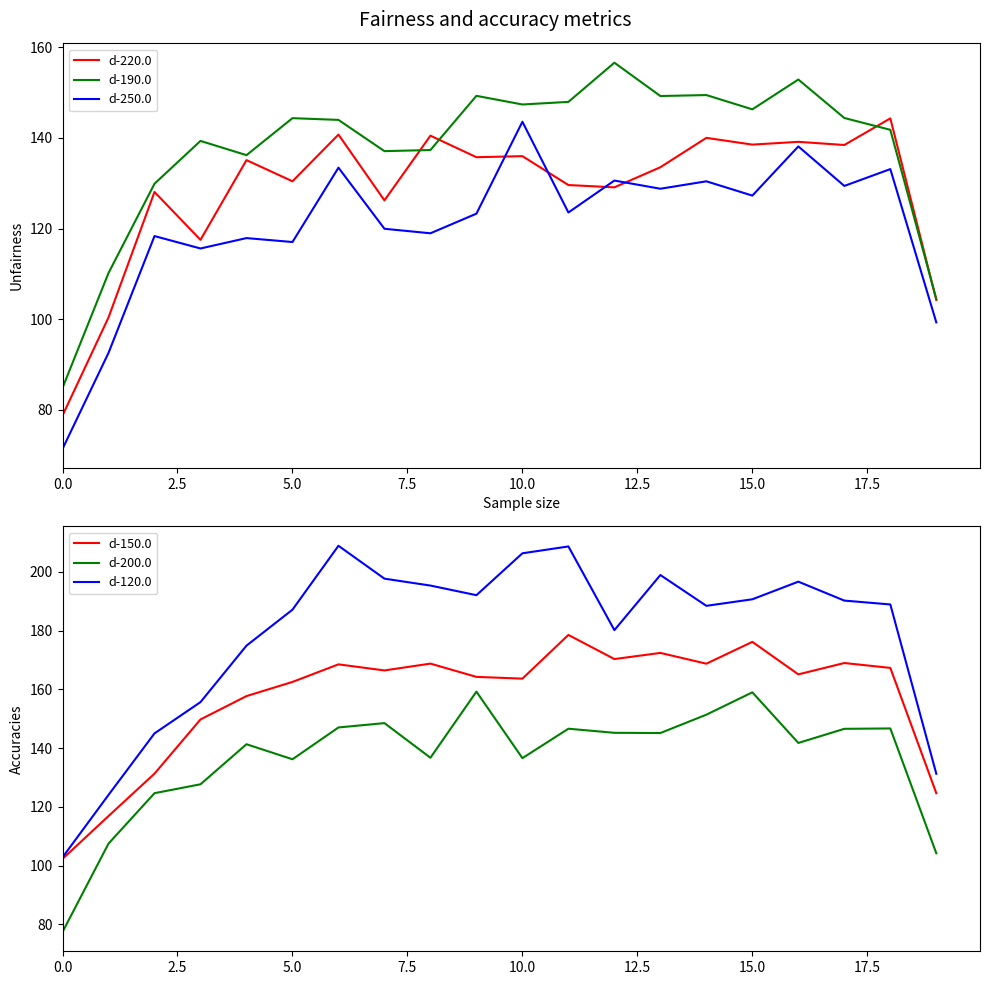

True or false: d-220.0 and d-150.0 intersect in this chart.

False